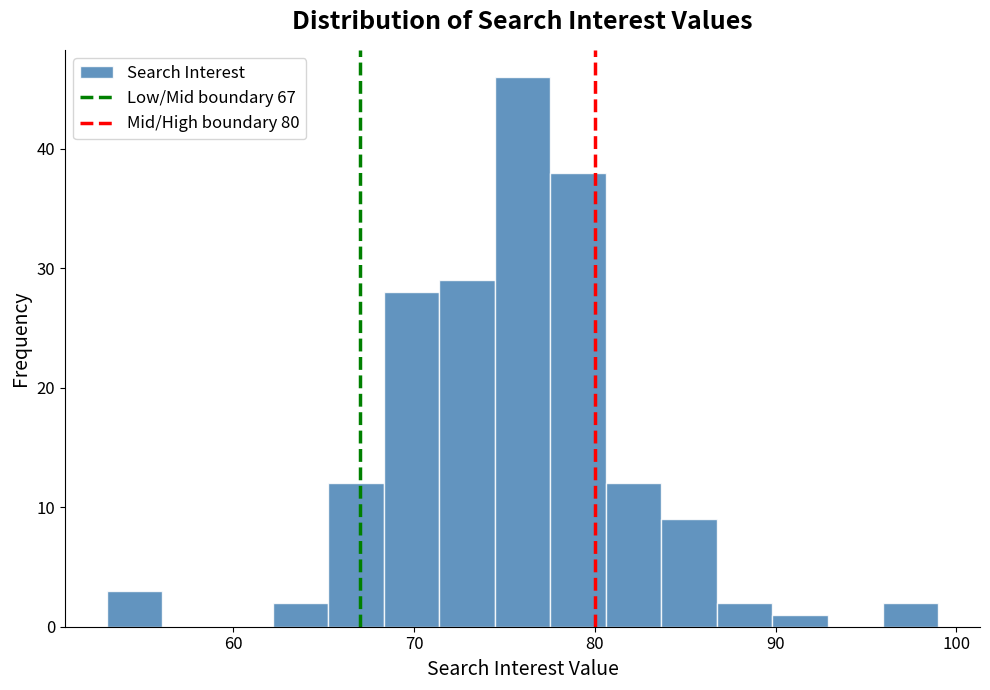

Around what value on the x-axis is the tallest bar? Give the approximate position of its centre, as read against the axis.

76